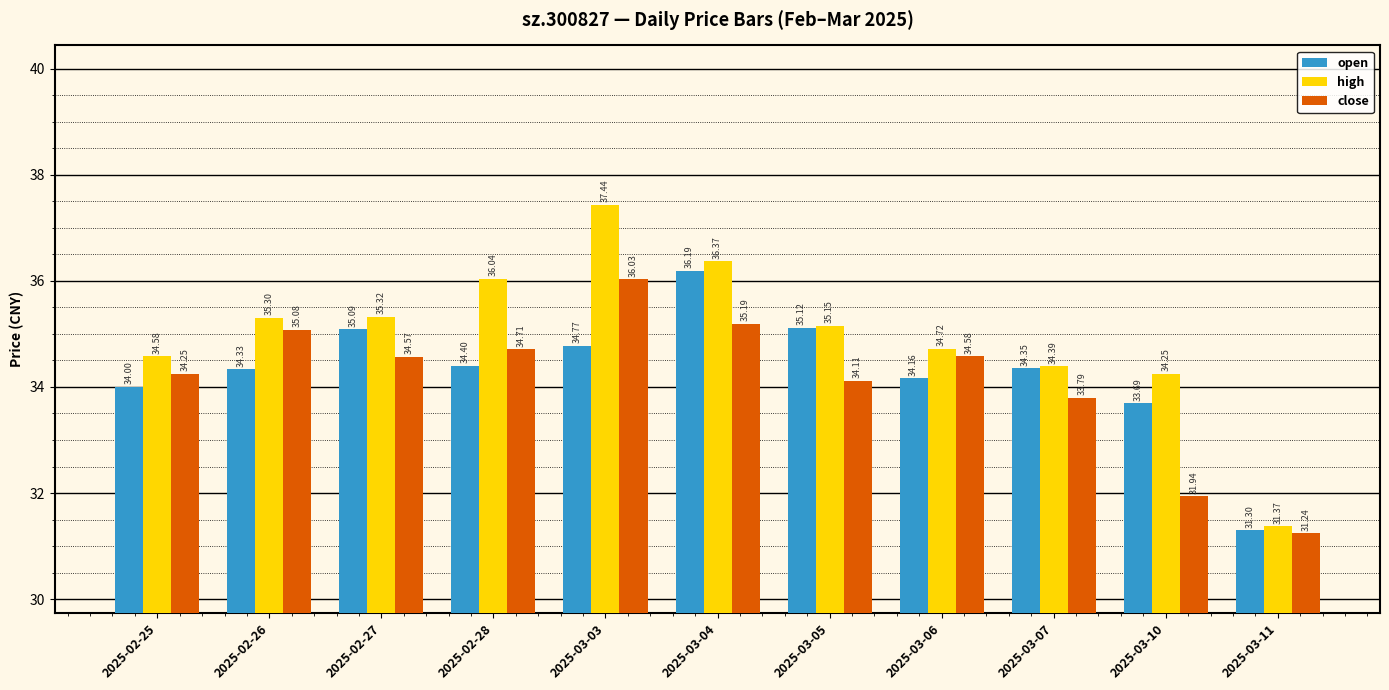

What is the sum of the open values at 2025-03-07 and 2025-03-04?

70.5